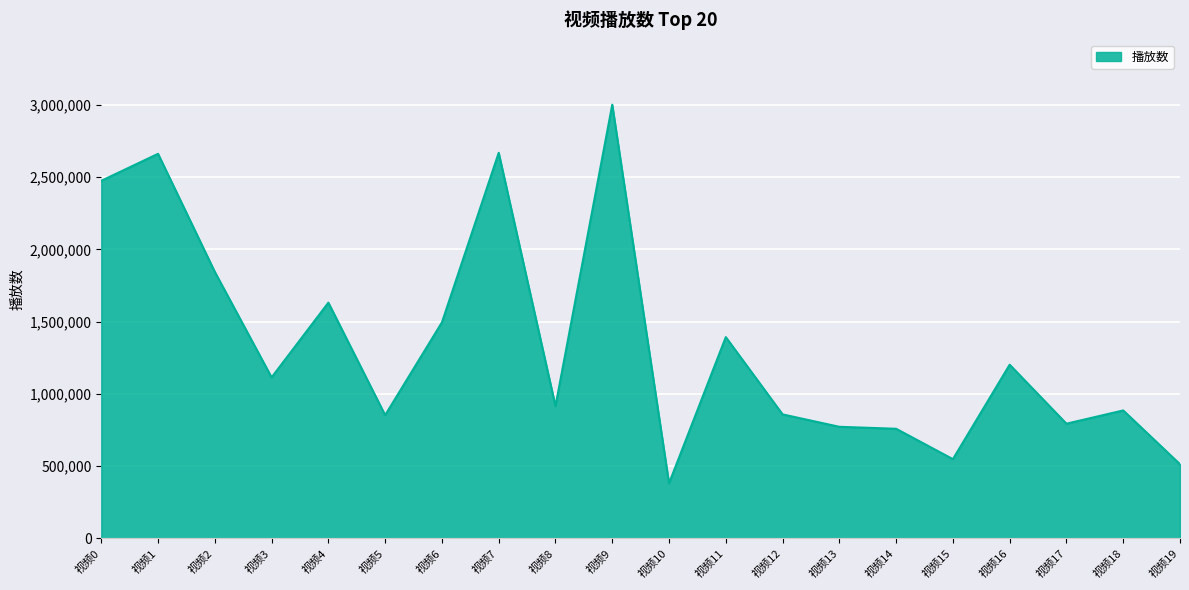

The chart shows a value of 3886856 at 视频0. True or false?

False